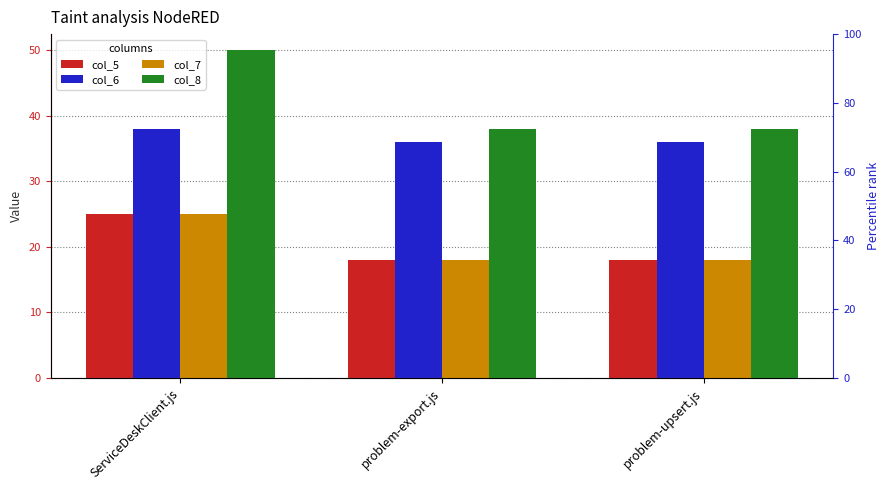

What are all the series names shown in the legend?

col_5, col_6, col_7, col_8